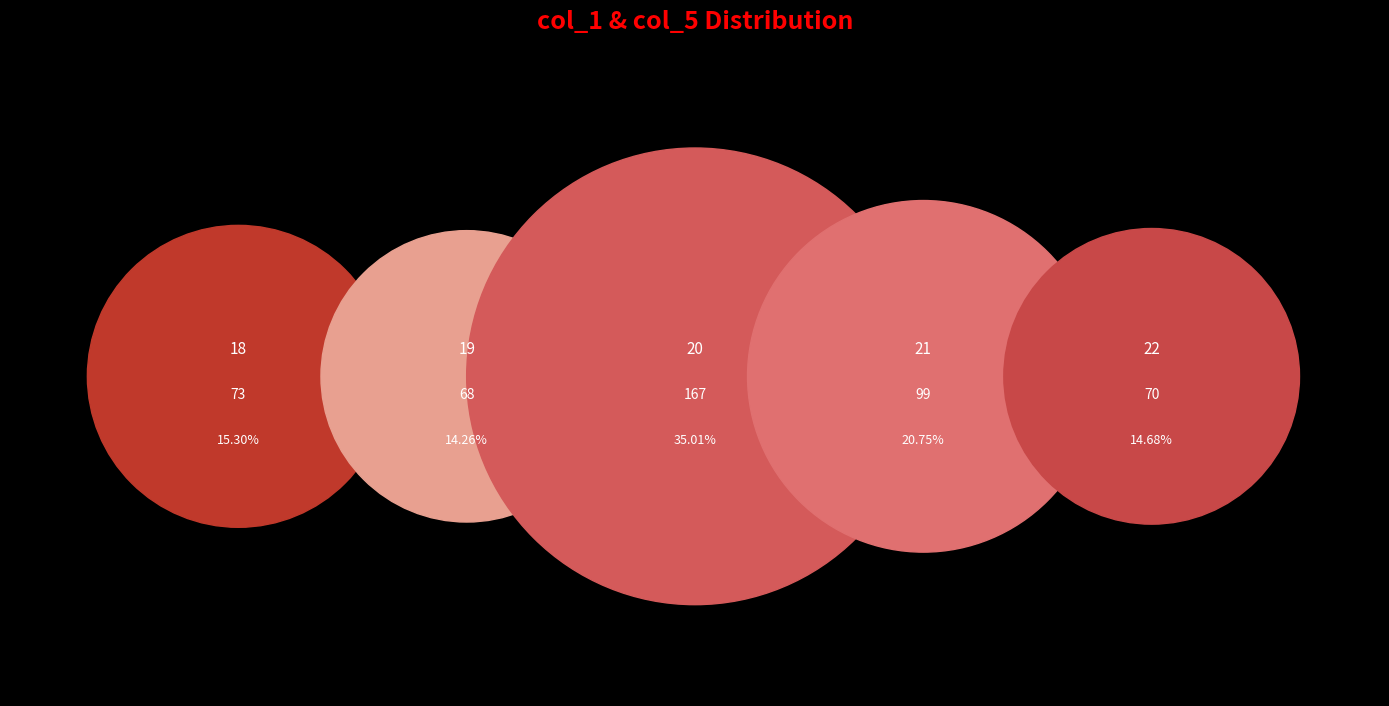

Does 28 represent more than half of the total?

No